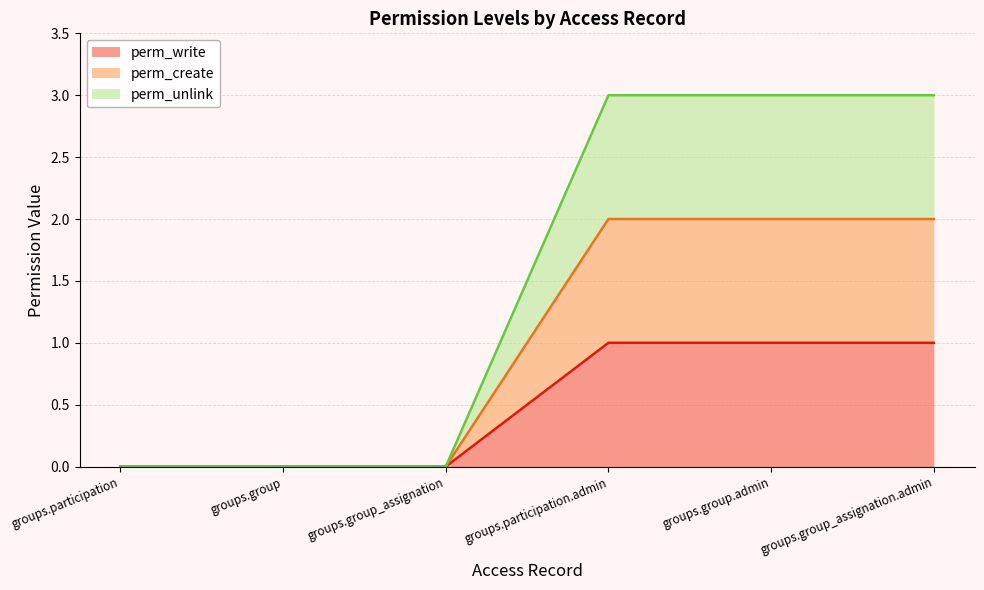

Which series has the widest spread of values?

perm_unlink